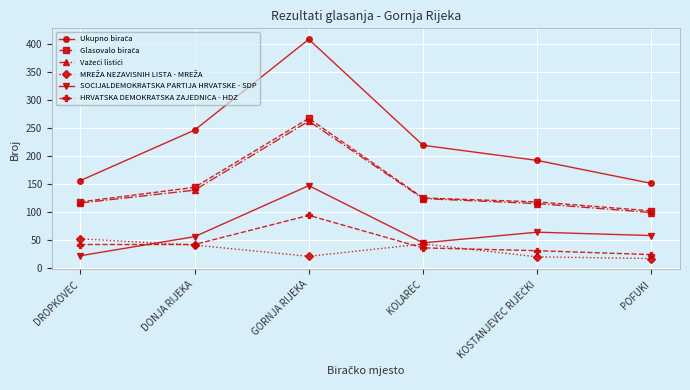

The value of HRVATSKA DEMOKRATSKA ZAJEDNICA - HDZ at DONJA RIJEKA is 57. True or false?

False